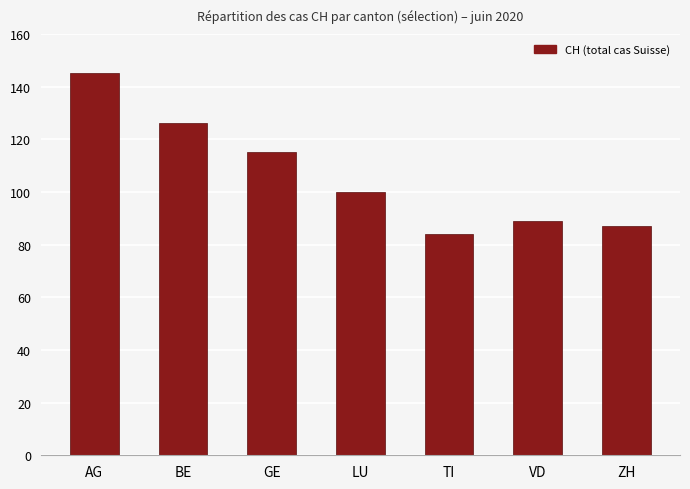

Does the chart contain any negative values?

No